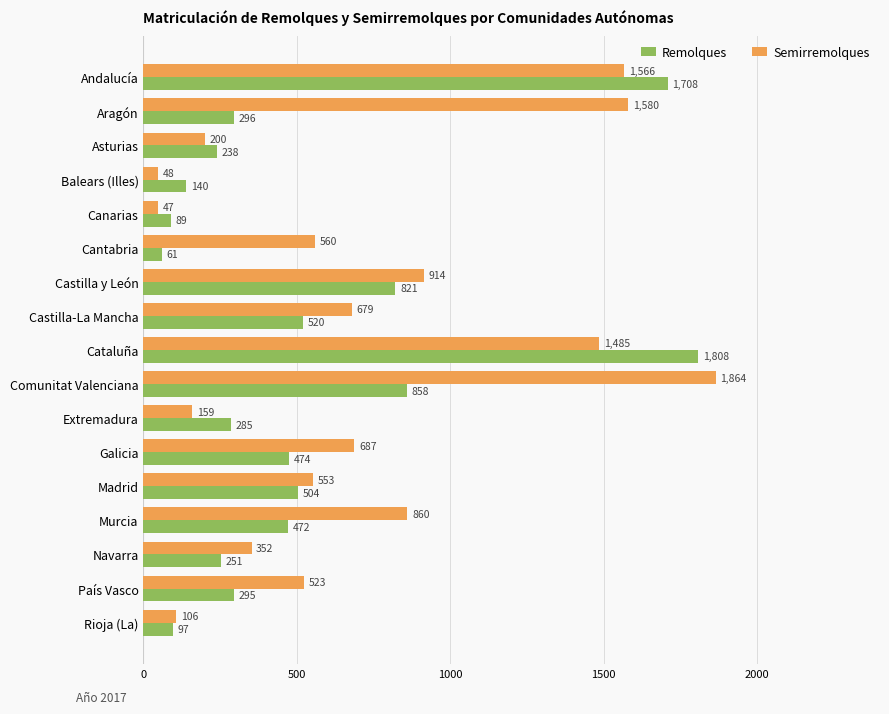

Count the number of categories in the chart.

17